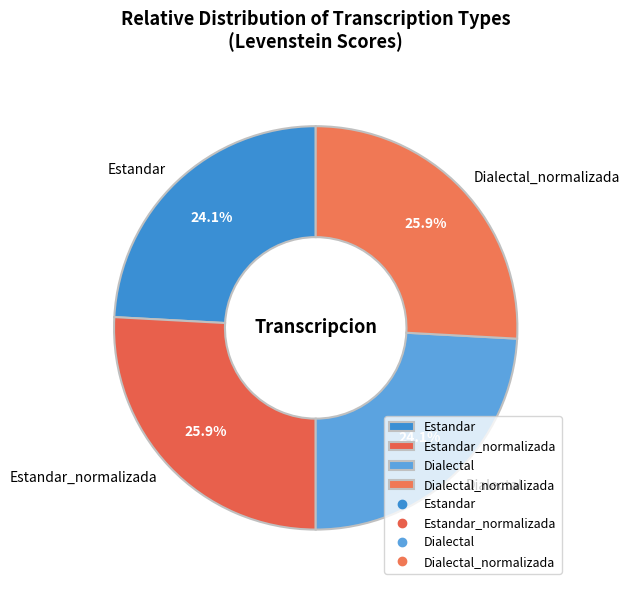

Does Dialectal represent more than half of the total?

No